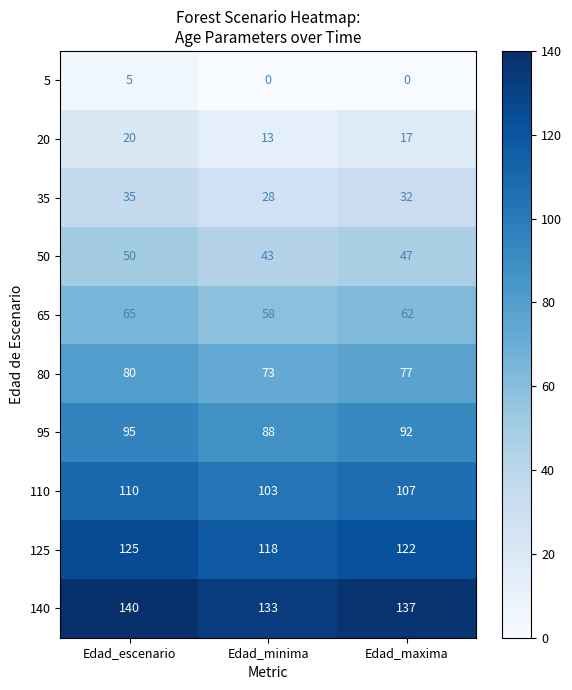

What is the sum of all 35 values?

95